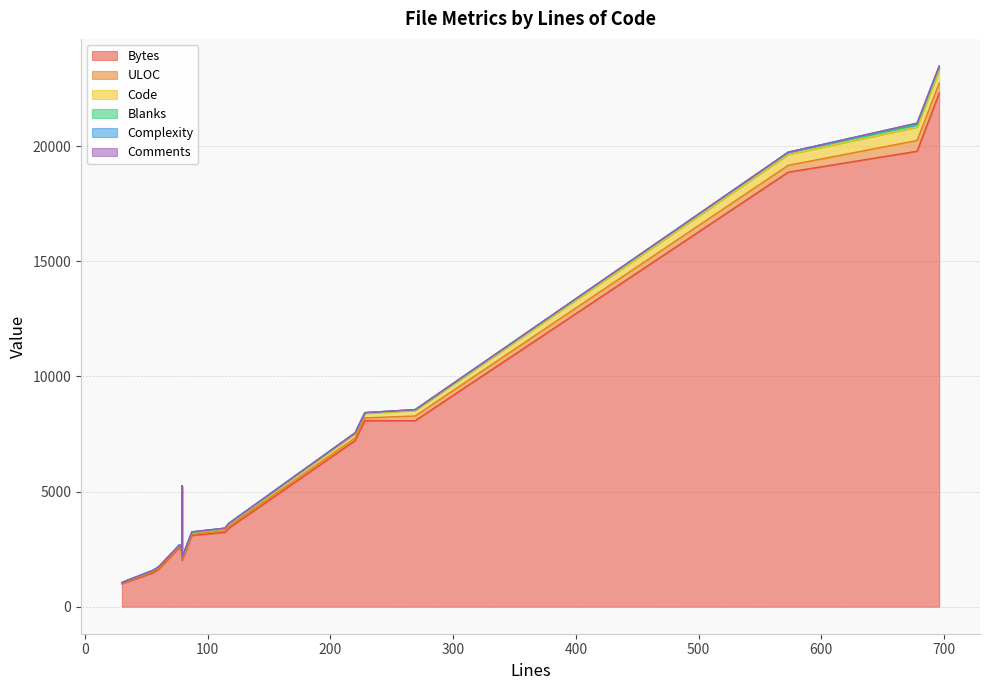

What is the lowest value of the Blanks series?

4